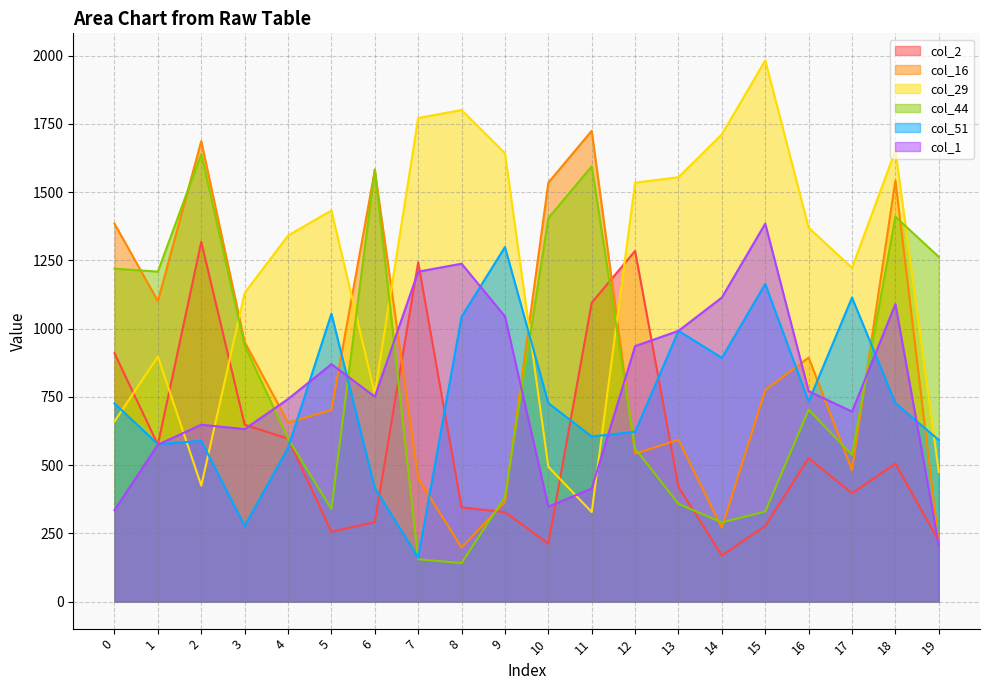

Between 7 and 3, which is larger?

7